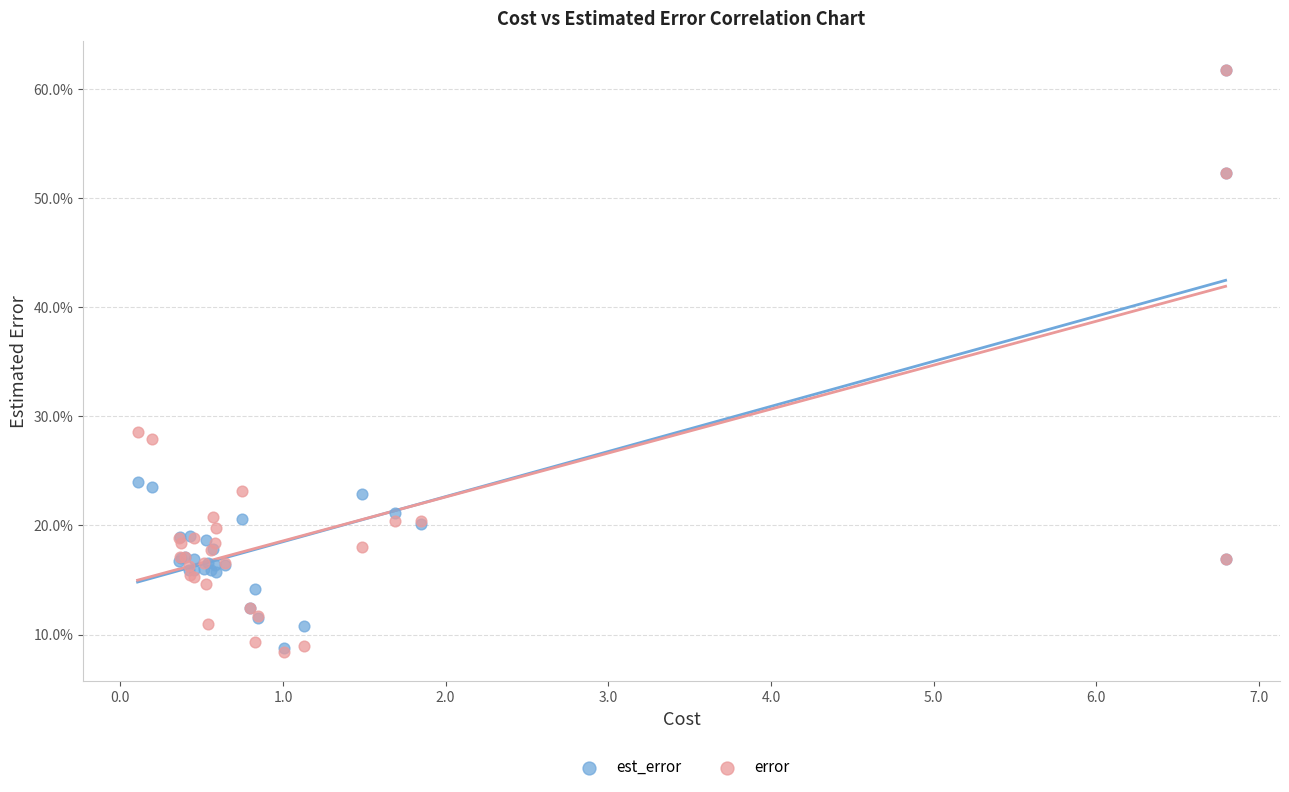

What are all the series names shown in the legend?

est_error, error